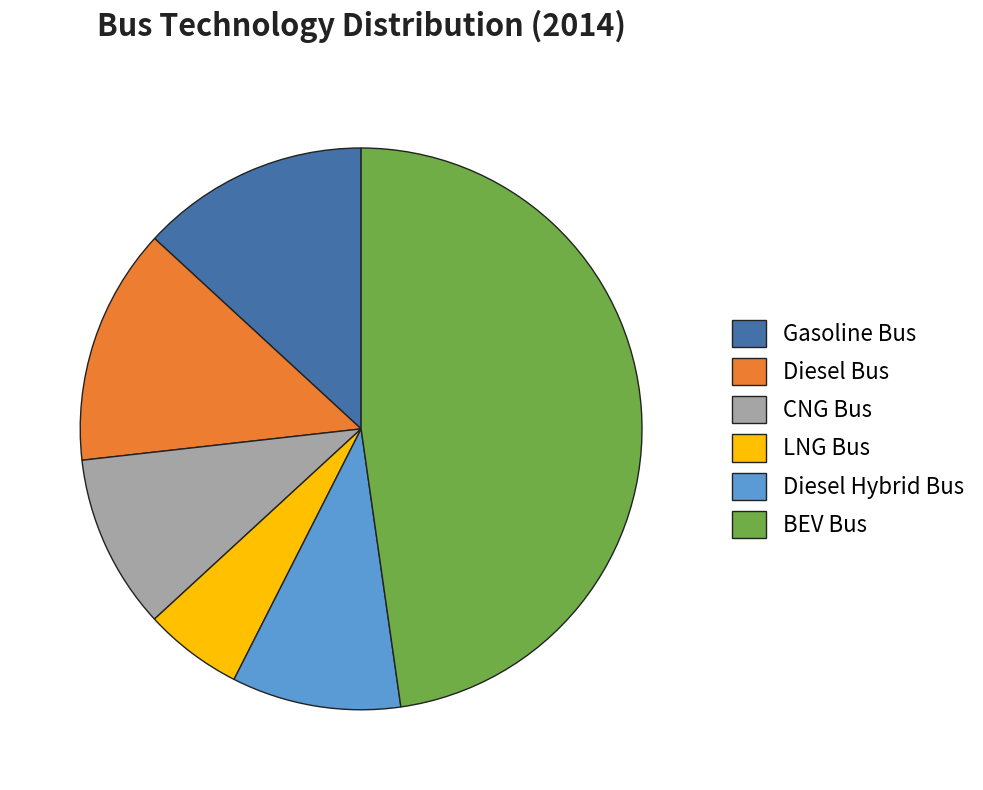

What is the smallest slice in the pie chart?

LNG Bus